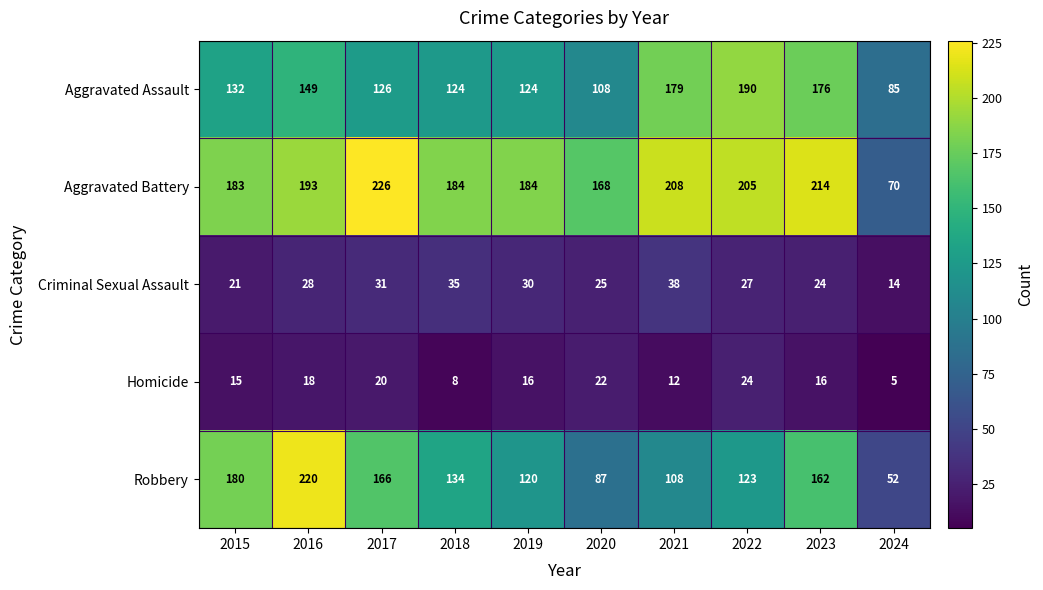

What is the difference between the highest and lowest values at 2018?

176